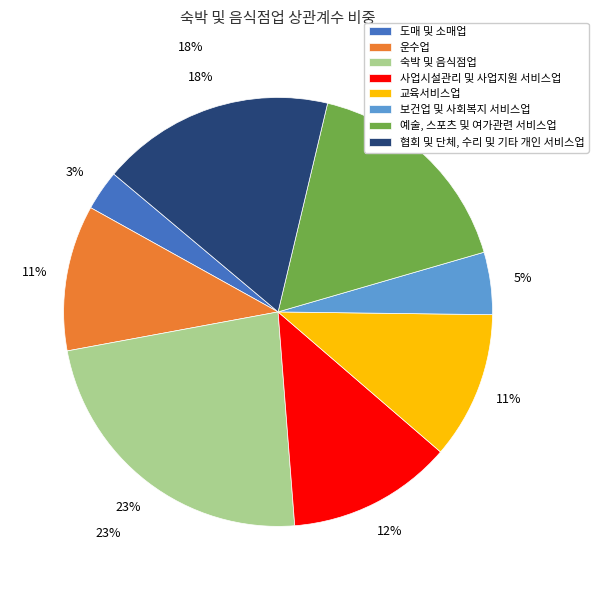

True or false: 예술, 스포츠 및 여가관련 서비스업 accounts for 17% of the total.

True